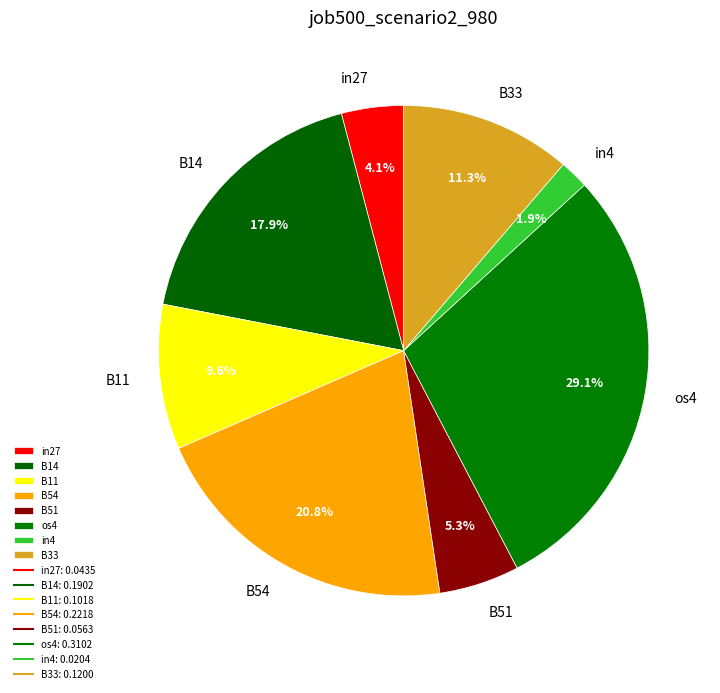

Which slice is the smallest?

in4